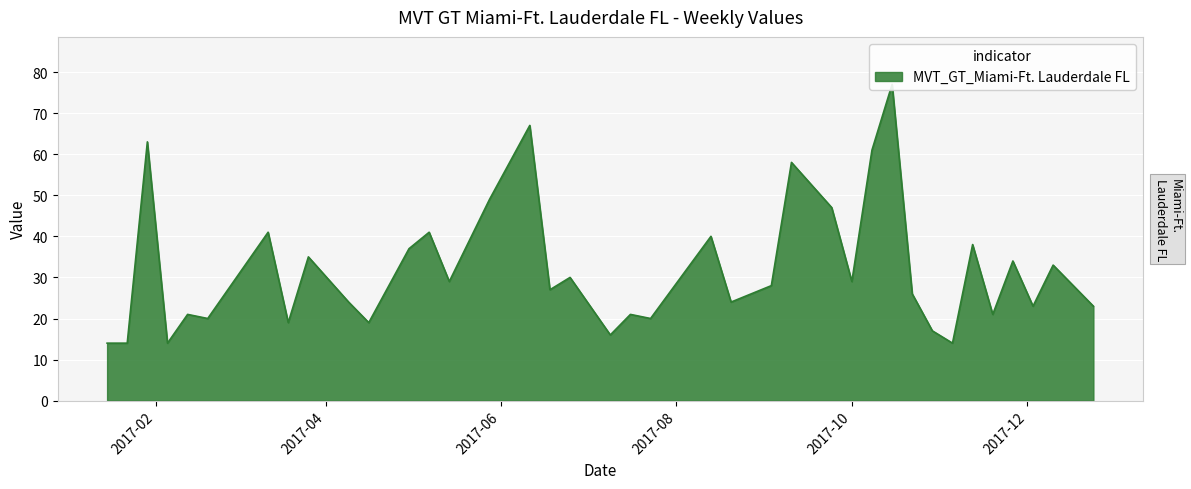

How many points are lower than both their immediate neighbors (excluding endpoints)?

13